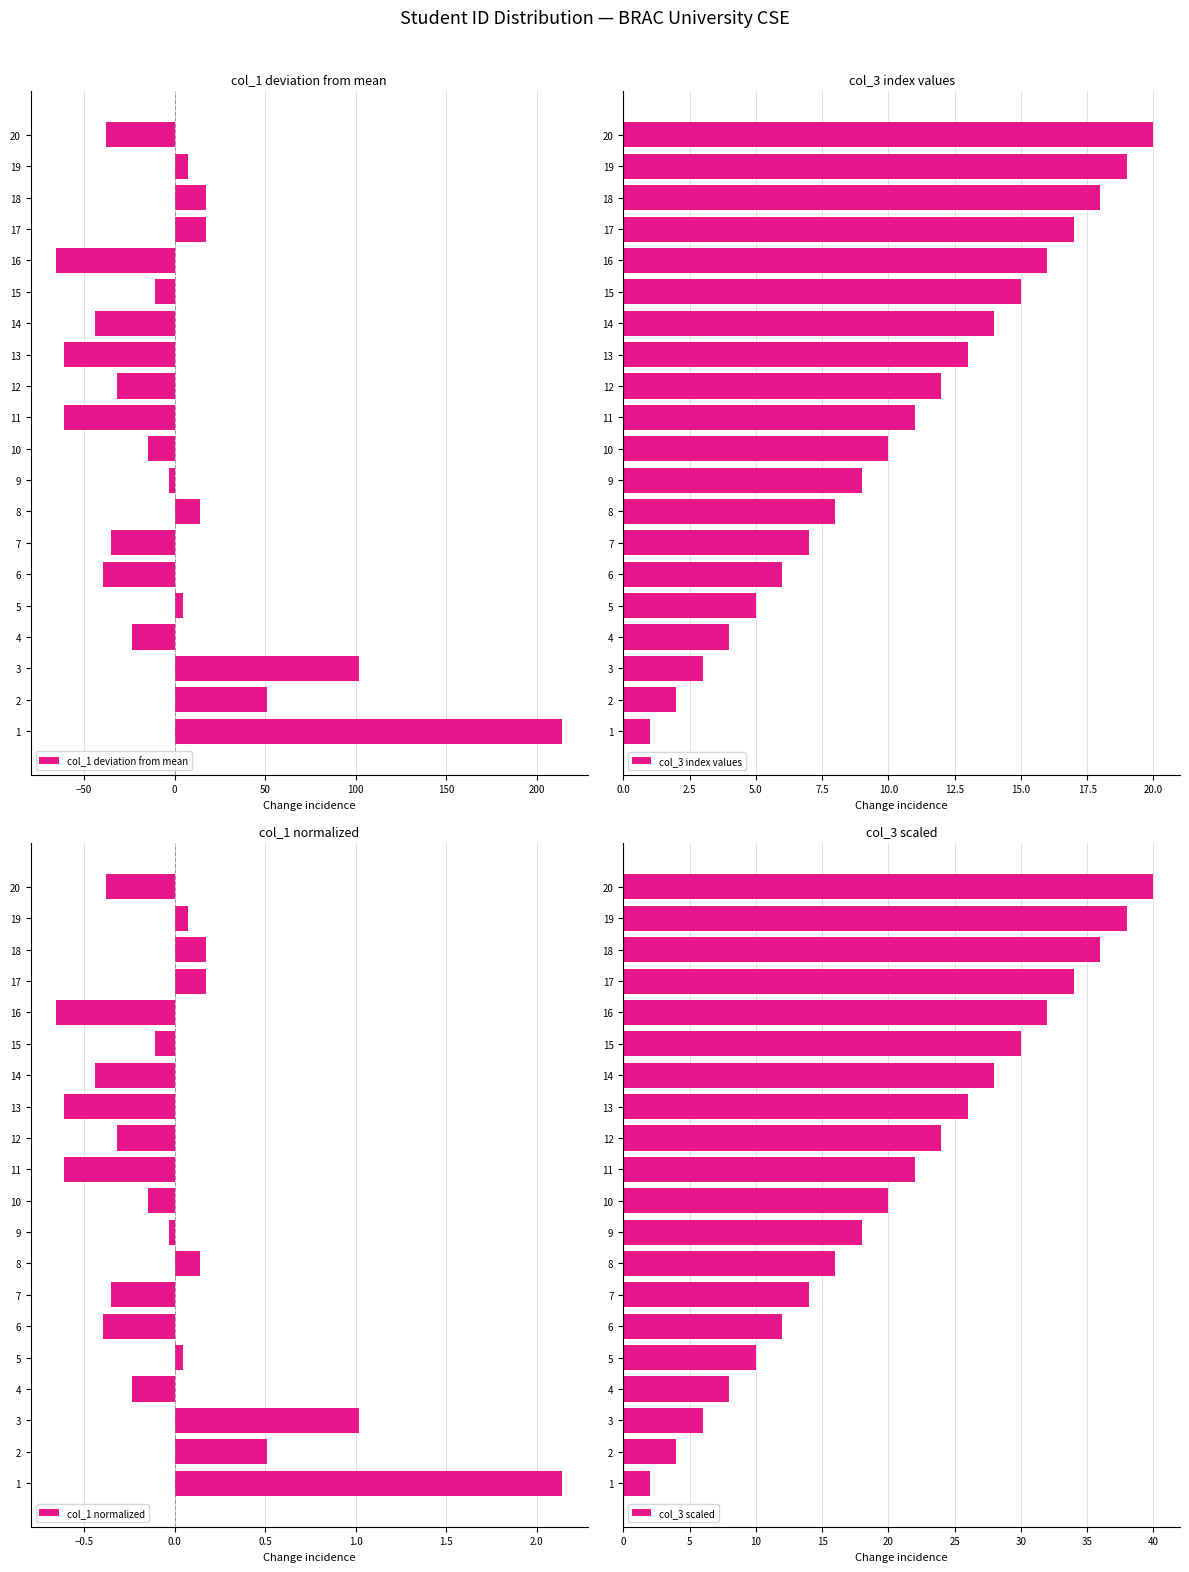

What is the sum of all col_3 scaled values?

420